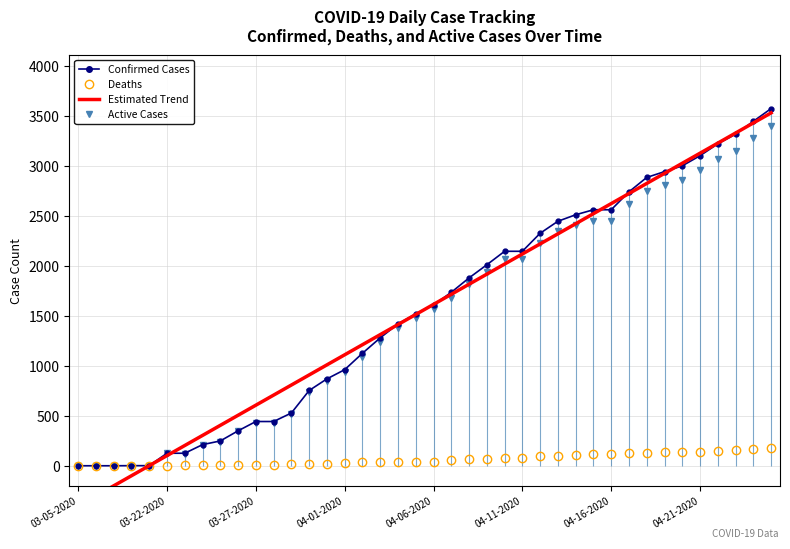

True or false: Deaths has more than 0 points higher than both neighbors.

False